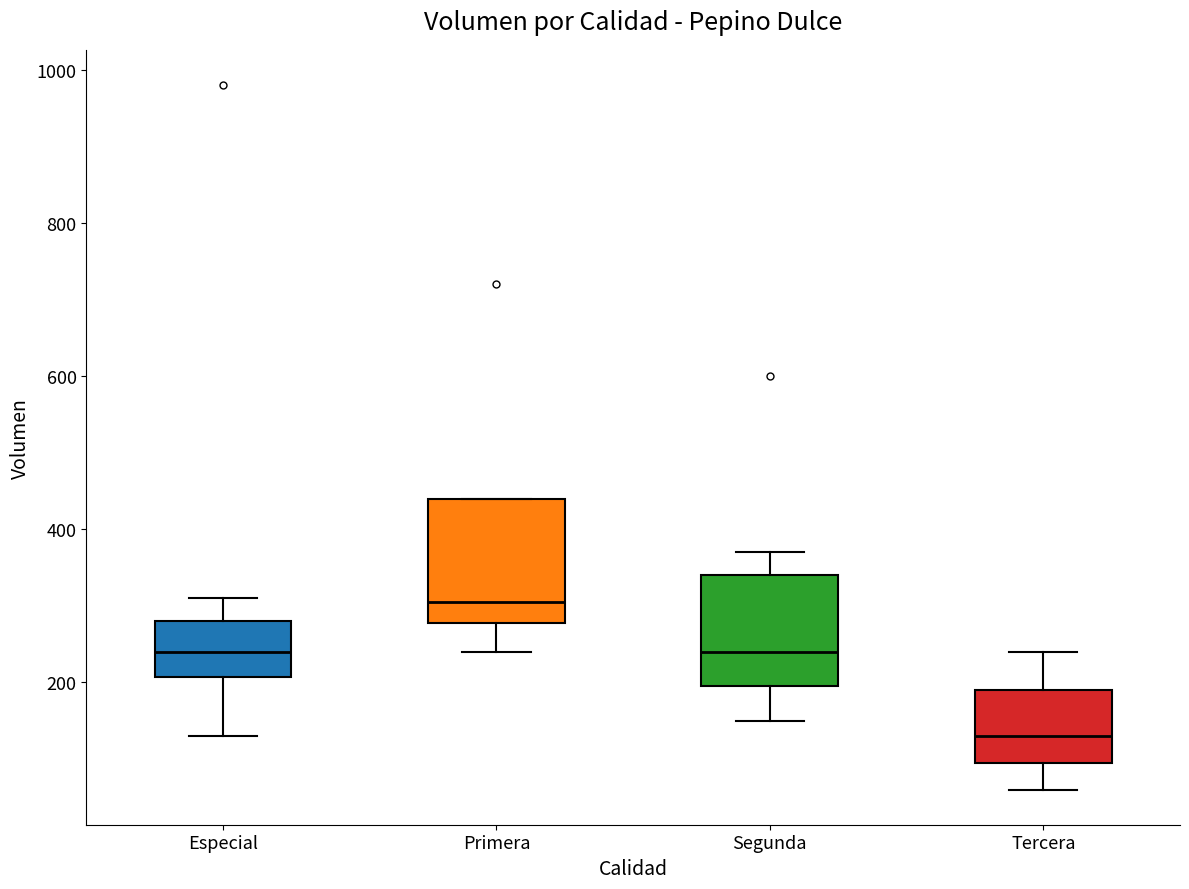

Reading left to right, read every box against the y-axis: the position of its median line, the range the box covers, and the ends of its whiskers. The values are not printed on the chart, so give them approximately, as read against the axis.

Especial: median 240, box 200 to 280, whiskers 140 to 320
Primera: median 300, box 280 to 440, whiskers 240 to 440
Segunda: median 240, box 200 to 340, whiskers 160 to 380
Tercera: median 140, box 100 to 200, whiskers 60 to 240